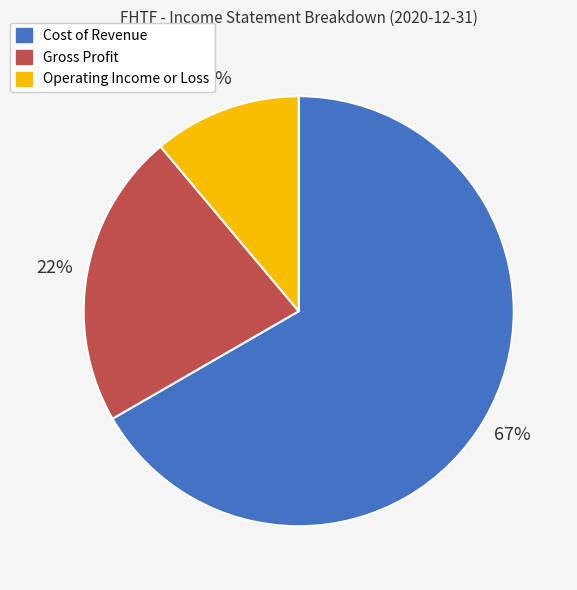

What is the largest slice in the pie chart?

Cost of Revenue